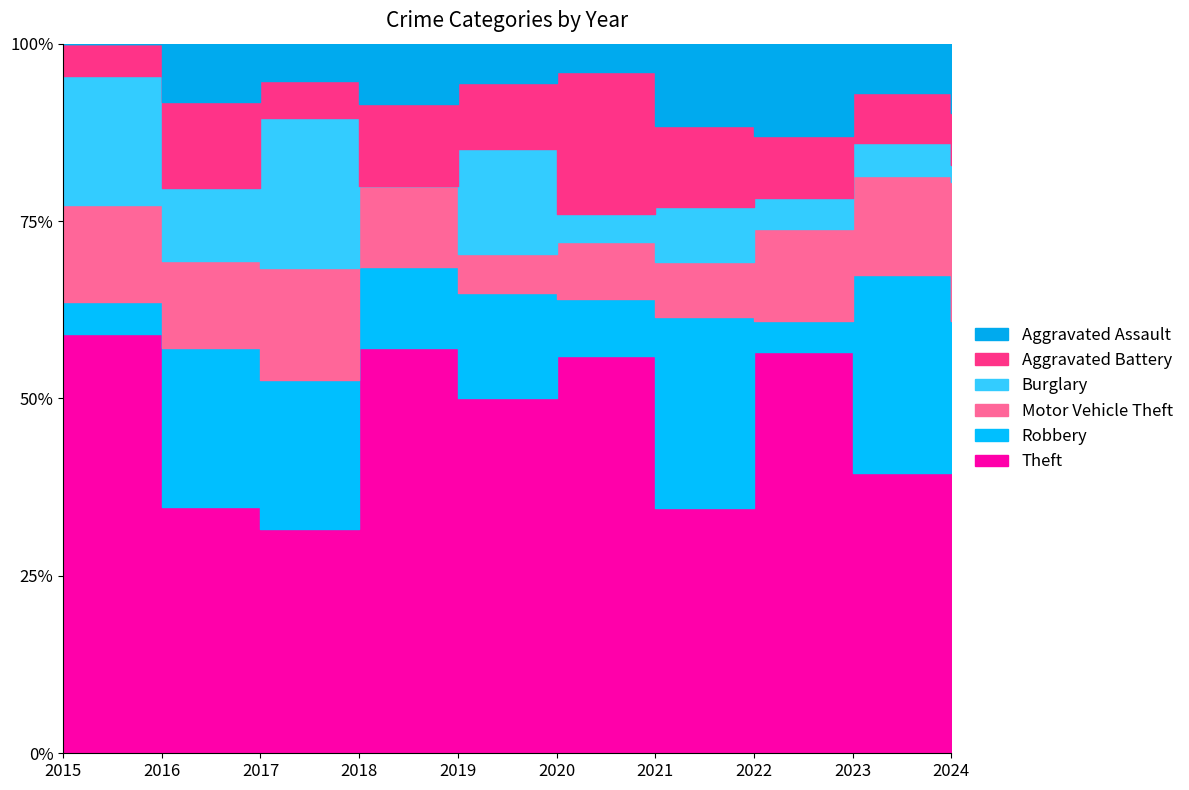

Does the chart display data point markers on the line(s)?

No